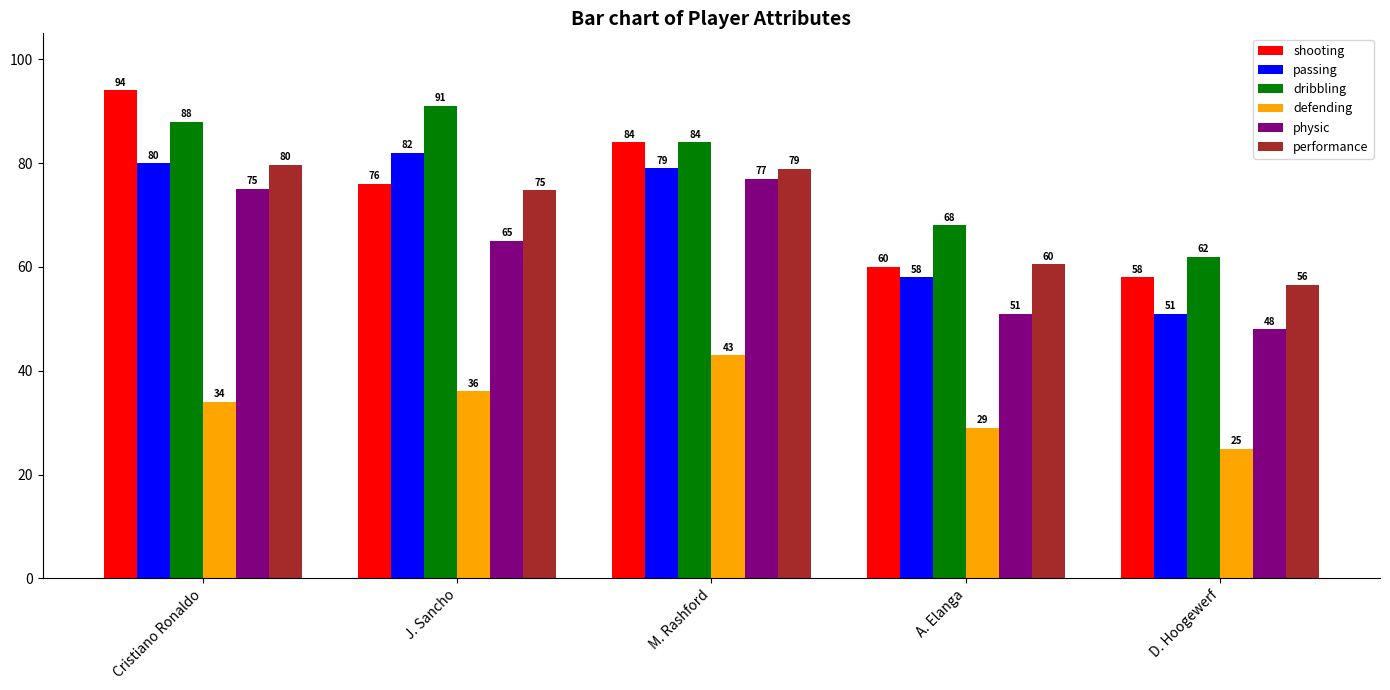

How many values in the shooting series are below 76?

2